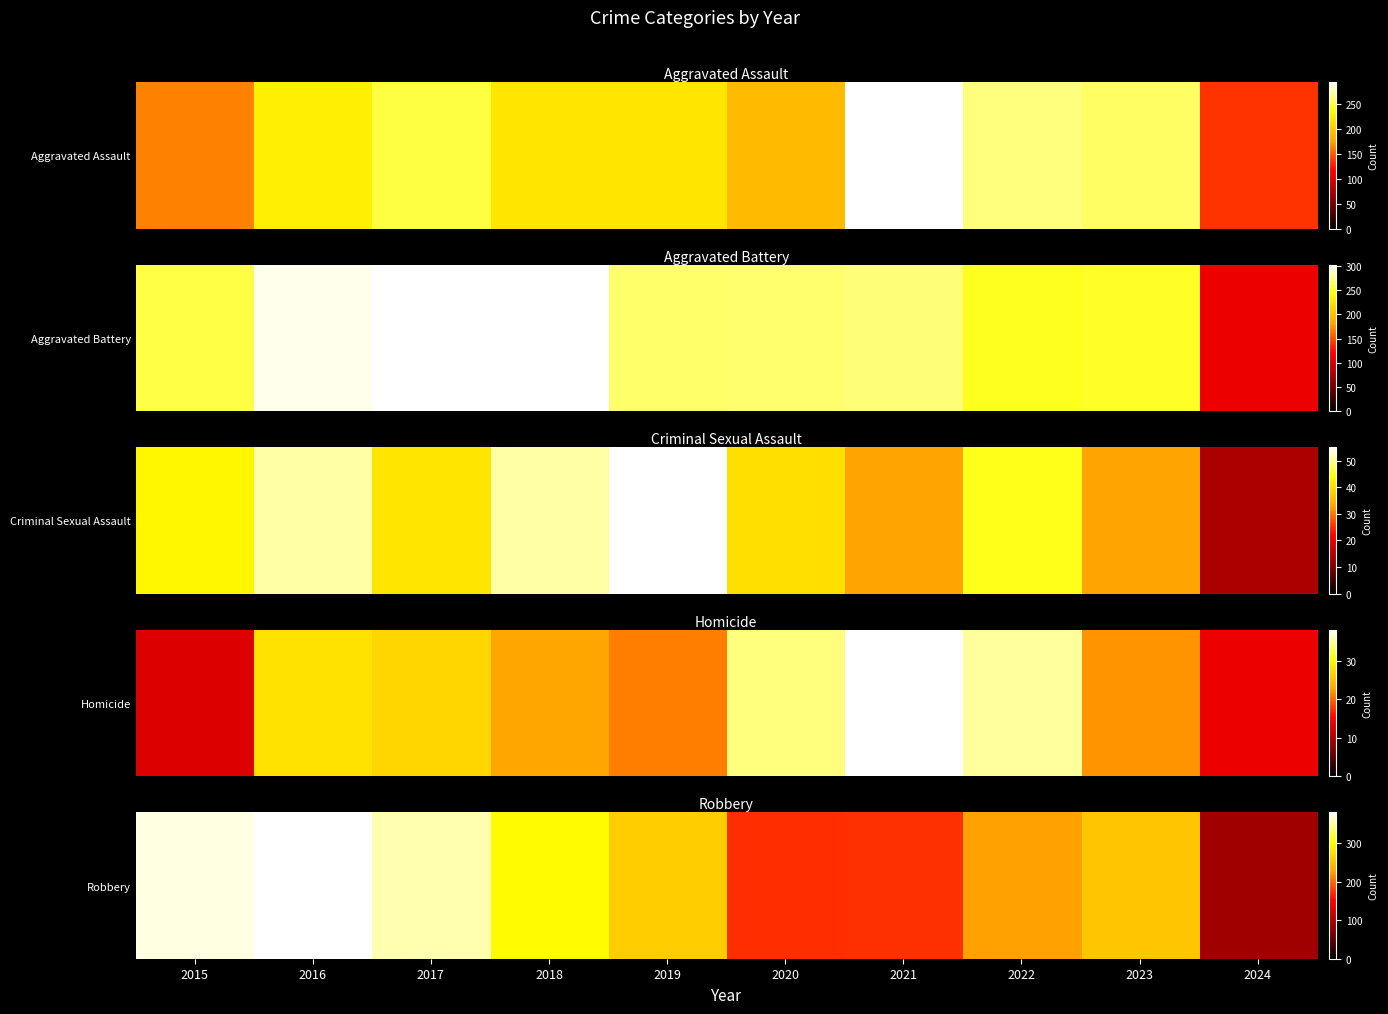

Which has a higher value, 2023 or 2016?

2016